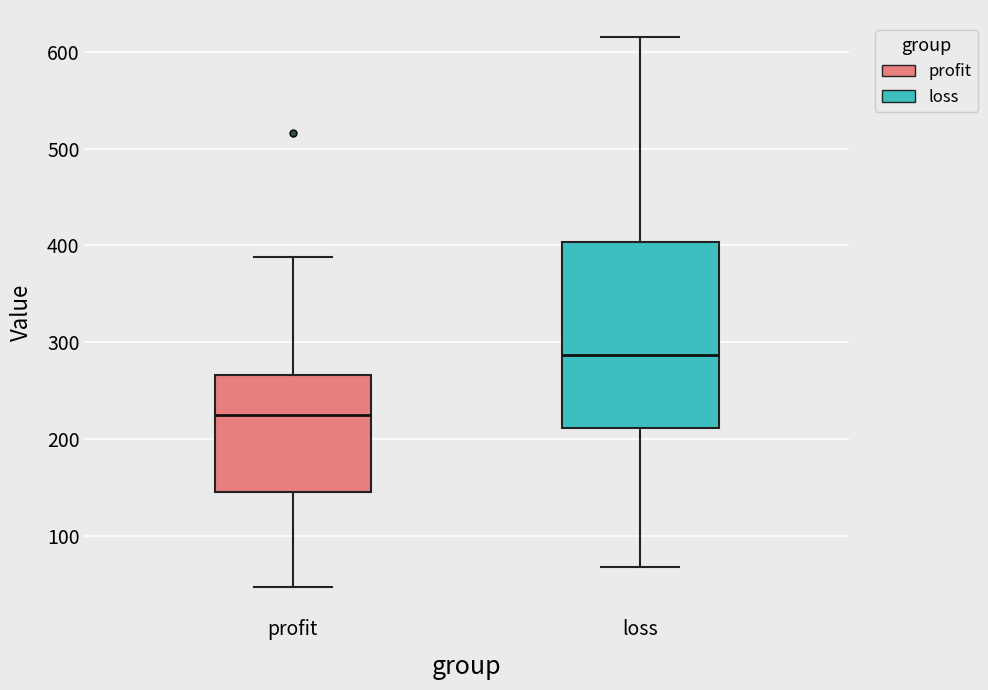

Which box has the highest median line?

loss